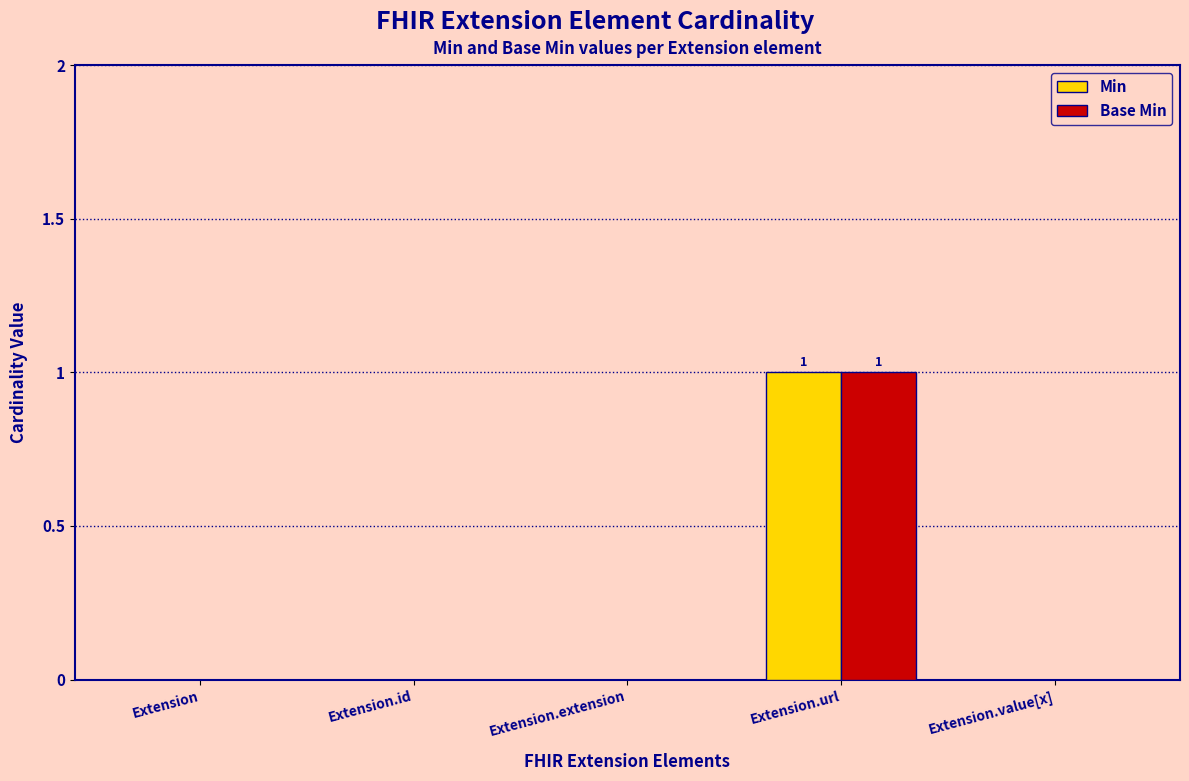

Does the chart contain stacked bars?

No